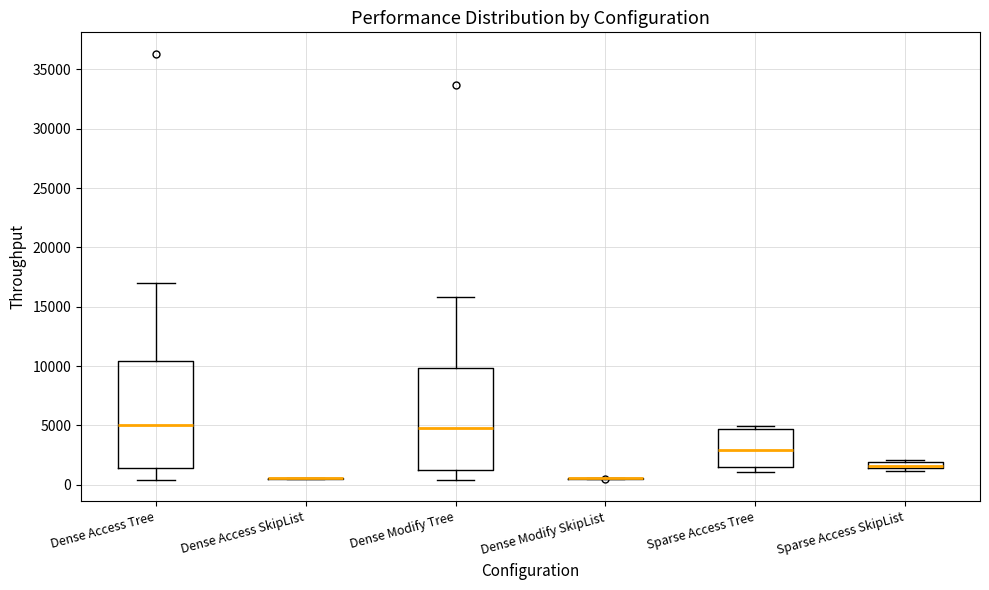

Where is the upper edge of the box for Sparse Access Tree on the y-axis? The values are not printed on the chart, so give them approximately, as read against the axis.

4500